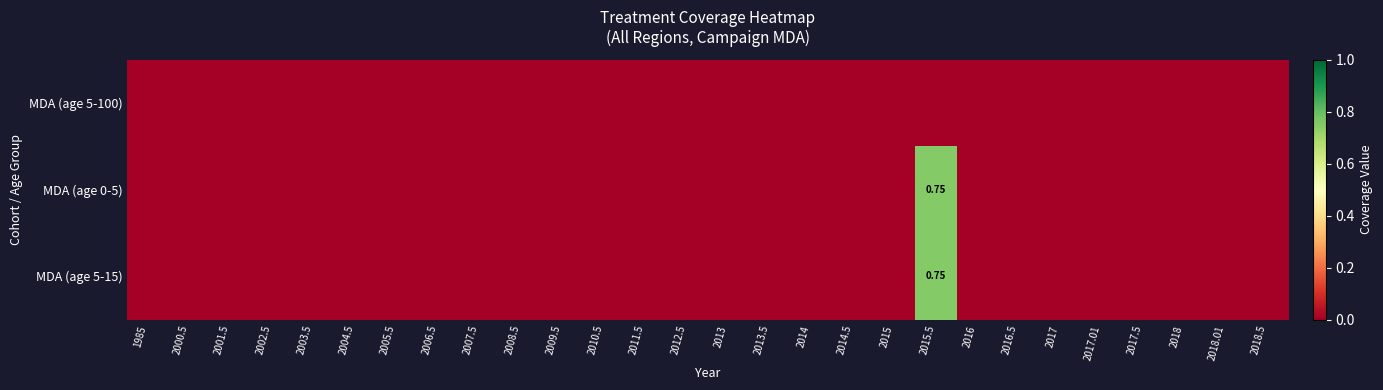

How many distinct data groups are displayed?

3